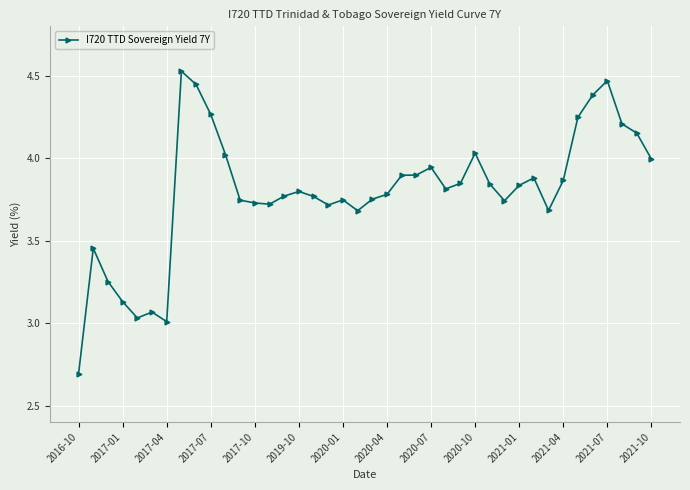

What is the sum of all values?

151.8